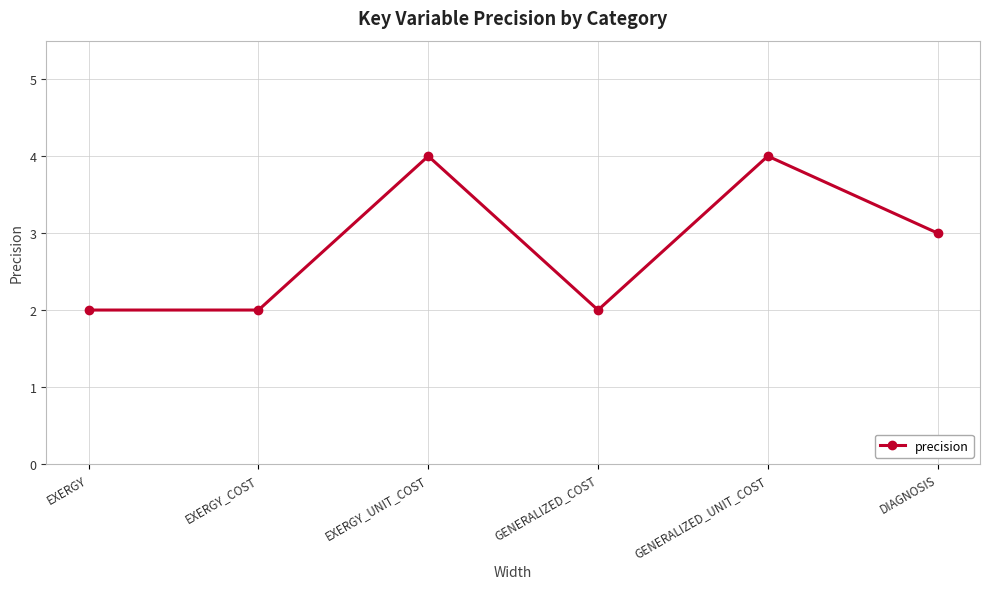

What is the change in value from EXERGY_UNIT_COST to GENERALIZED_COST?

-2